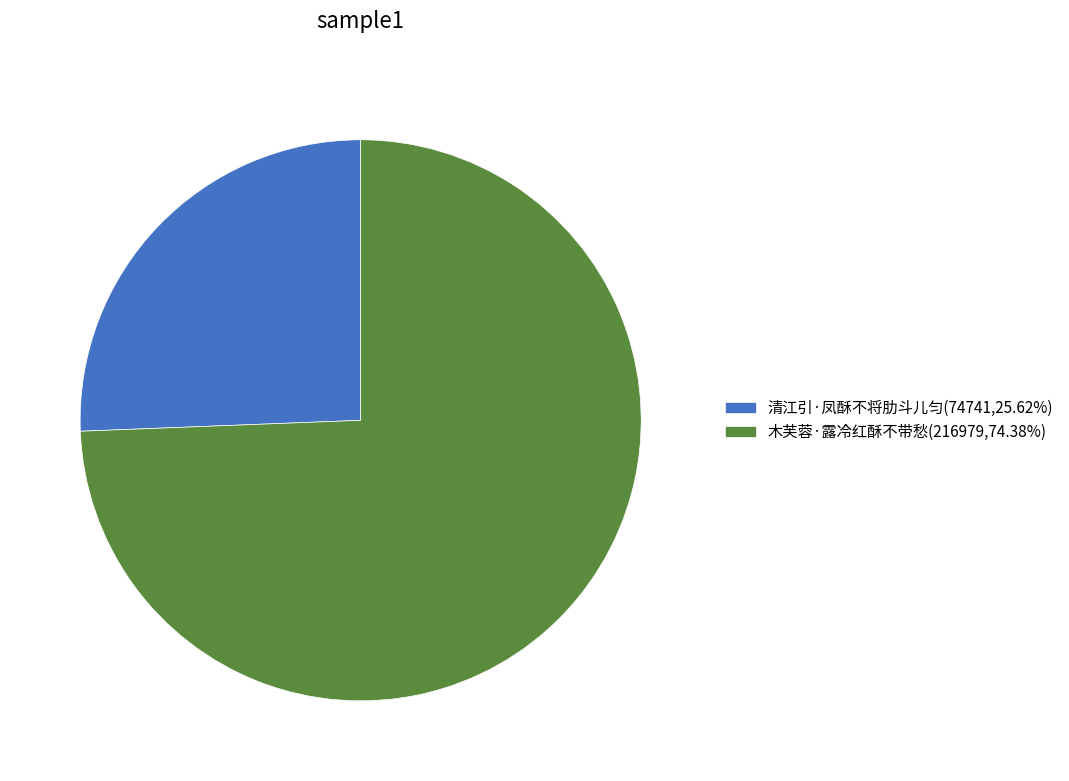

What is the ratio of the value at 清江引·凤酥不将肋斗儿匀(74741,25.62%) to the value at 木芙蓉·露冷红酥不带愁(216979,74.38%)?

0.3